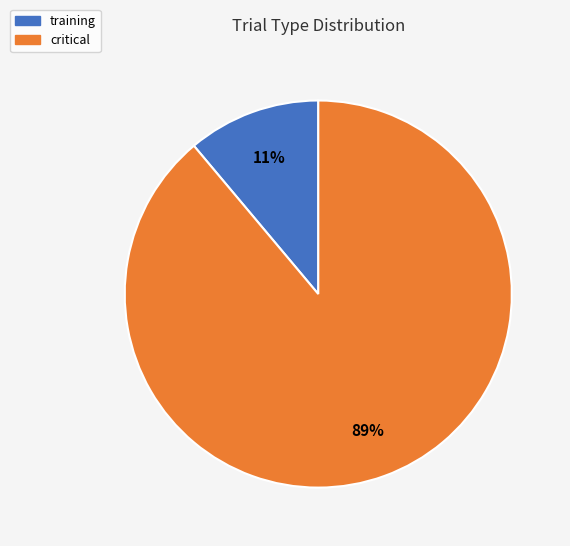

To the nearest percent, what is the difference between the largest and smallest slice percentages?

78%